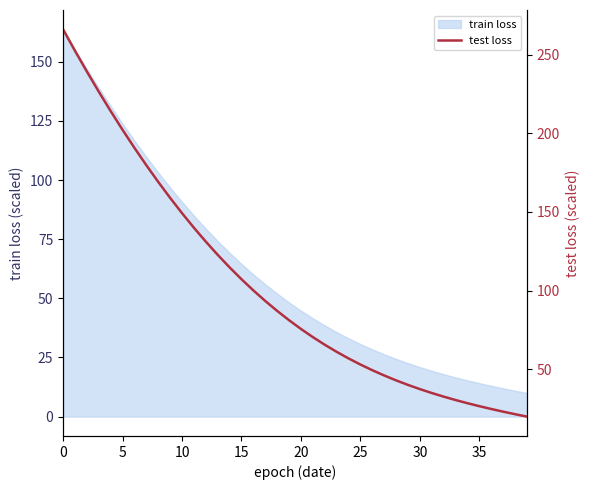

Which has a higher value, 19 or 20?

19